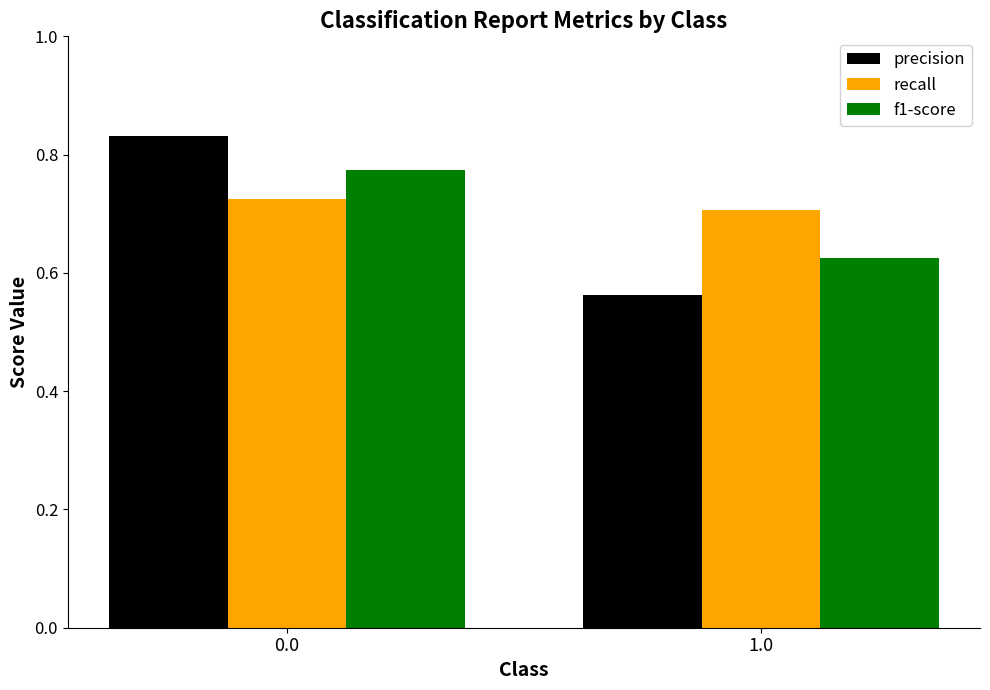

Count the f1-score values in the range 0 to 1.

2